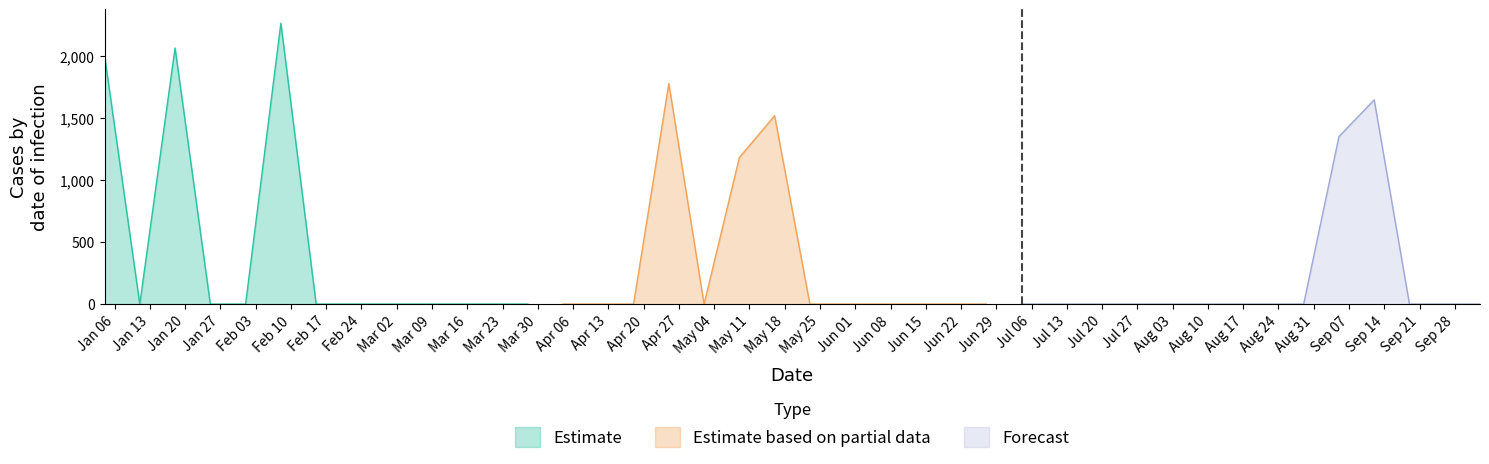

Reading left to right, what are all the values shown in this chart?

2002.8	0.0	2061.5	0.0	0.0	2260.7	0.0	0.0	0.0	0.0	0.0	0.0	0.0	0.0	0.0	0.0	1775.3	0.0	1179.8	1516.2	0.0	0.0	0.0	0.0	0.0	0.0	0.0	0.0	0.0	0.0	0.0	0.0	0.0	0.0	0.0	1348.2	1644.3	0.0	0.0	0.0